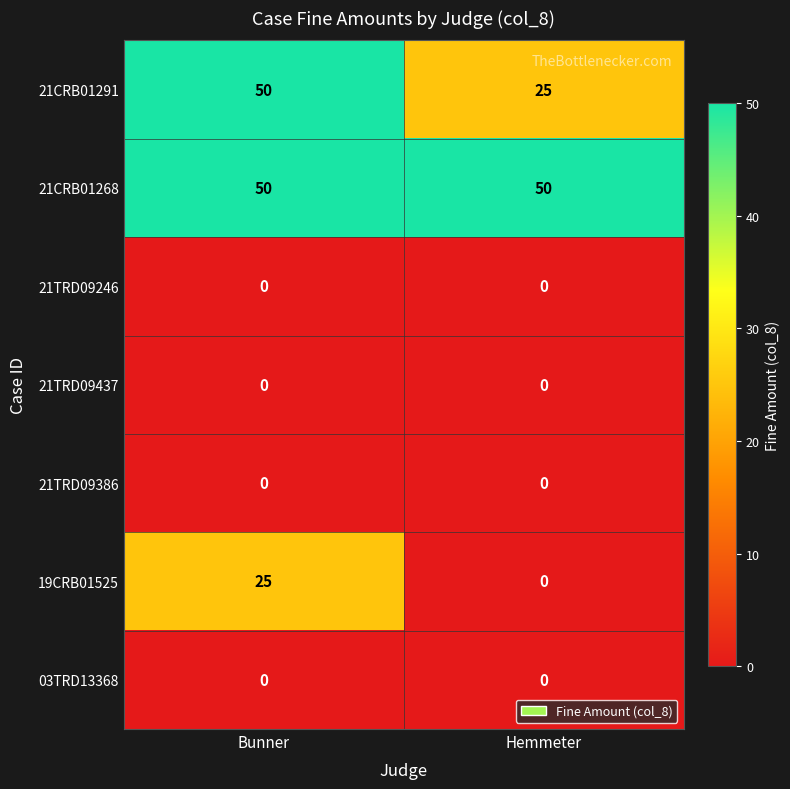

At which category is the sum across all series the highest?

Bunner